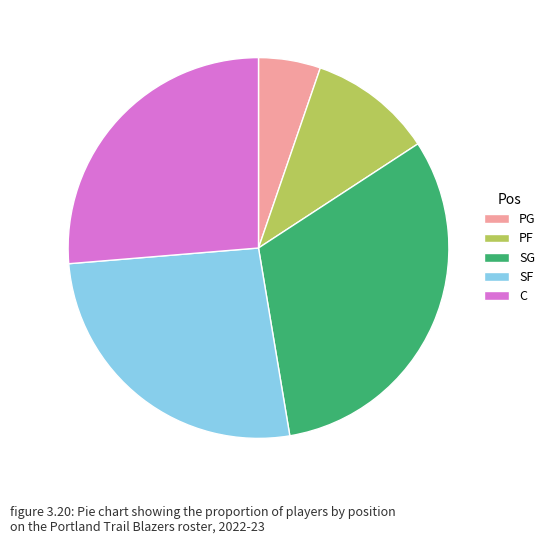

How many segments does this pie chart have?

5